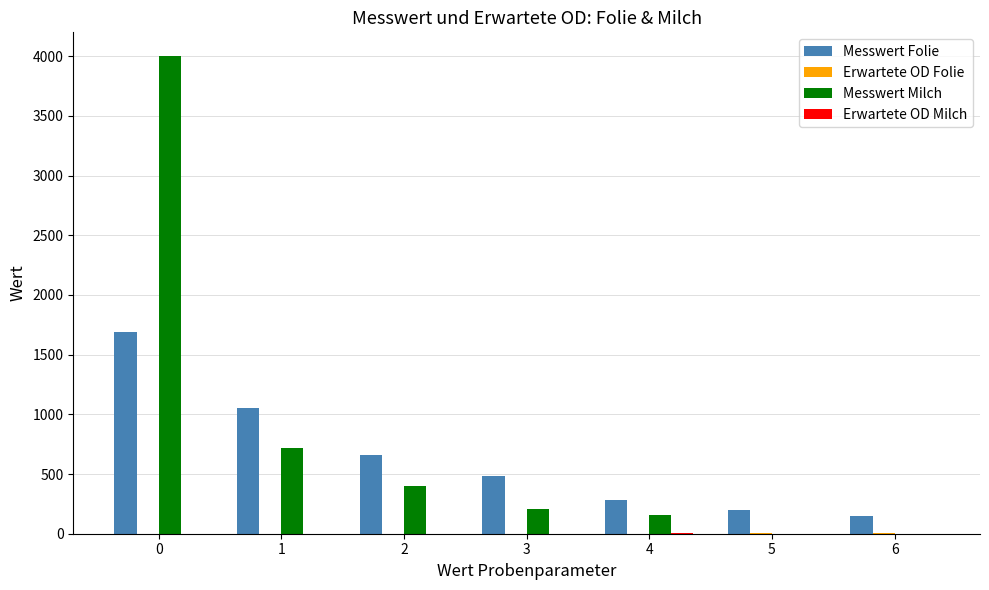

What is the maximum value for Messwert Milch?

4000.0